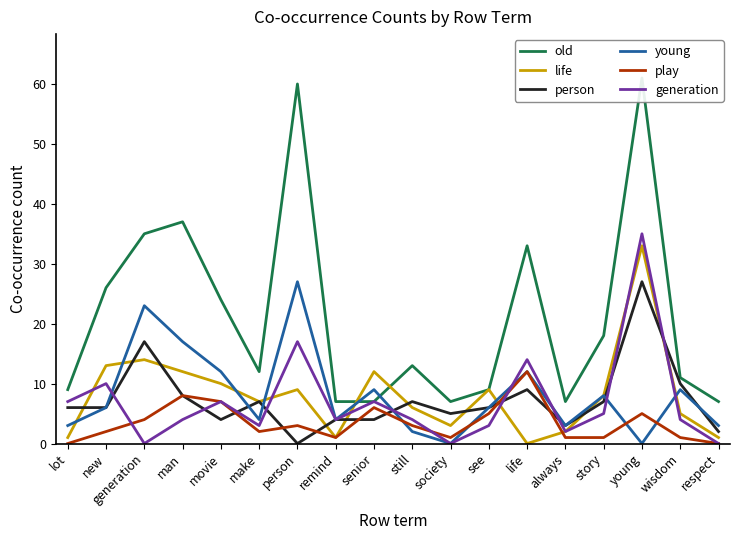

How many times do person and generation cross each other?

9